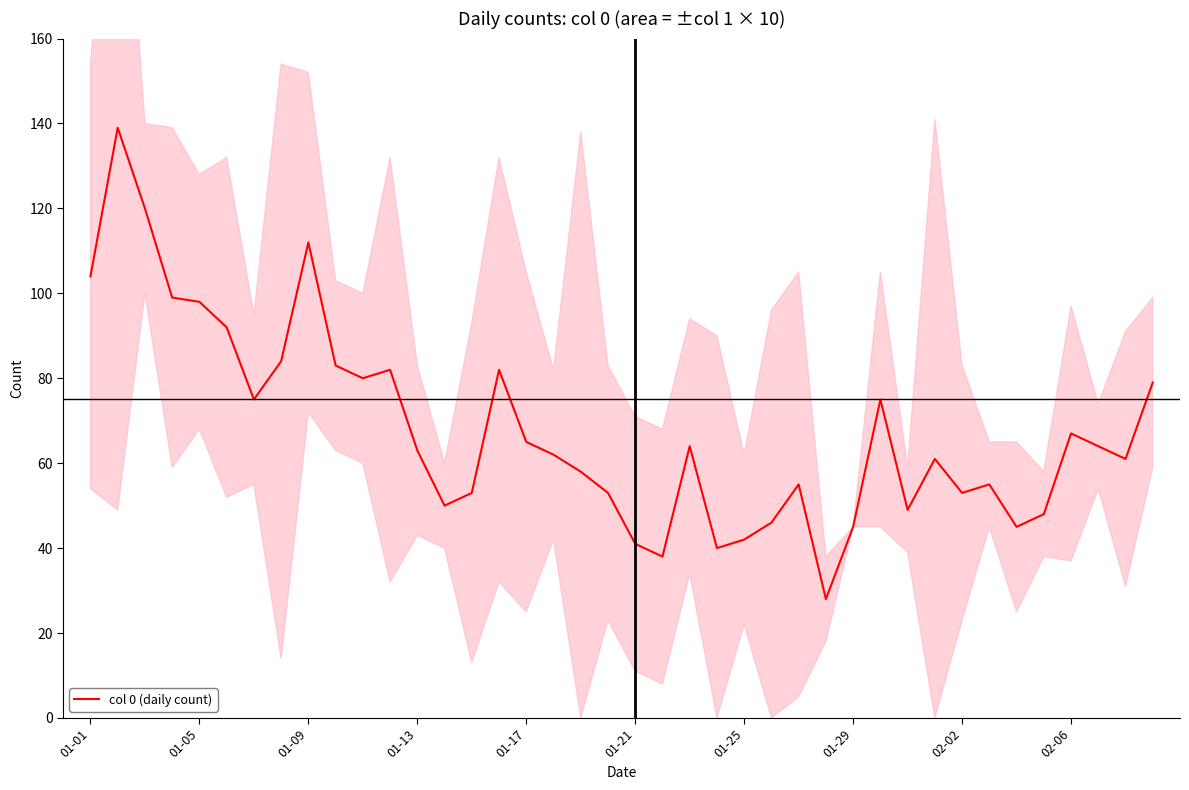

What is the minimum value shown in the chart?

28